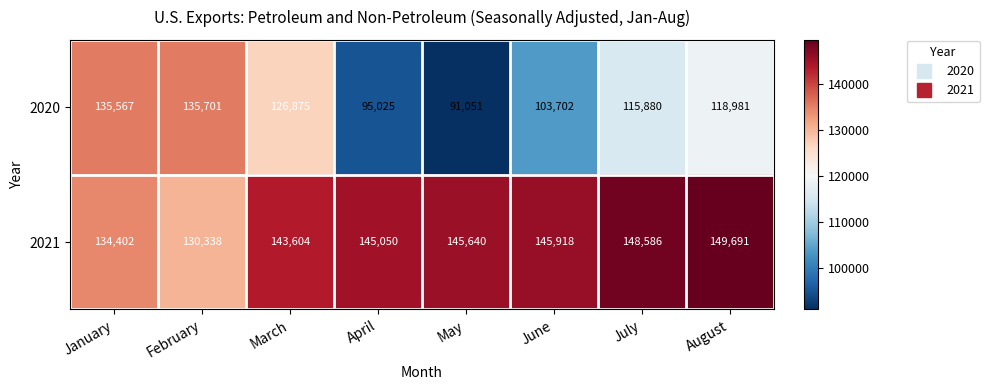

What is the difference between the highest and lowest values at January?

1165